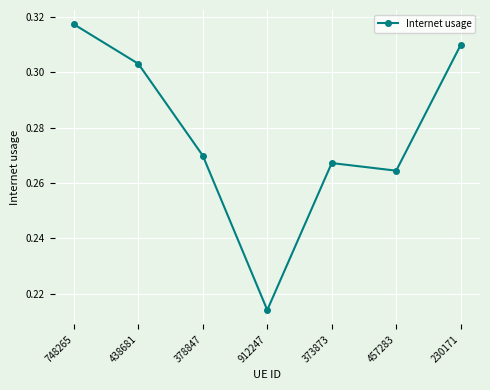

At which category does the chart reach its peak across all series?

748265